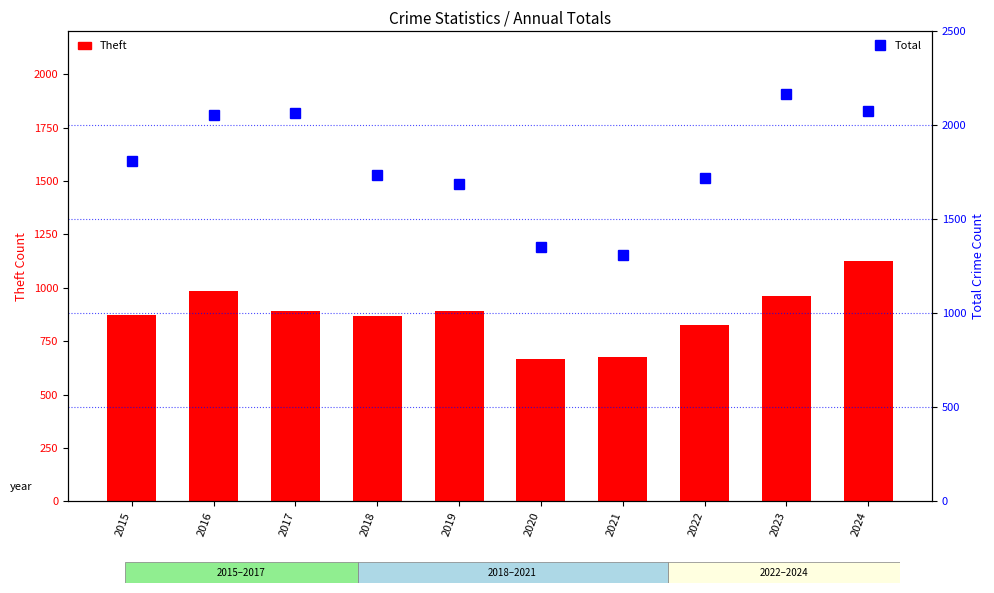

How many categories are shown in the chart?

10